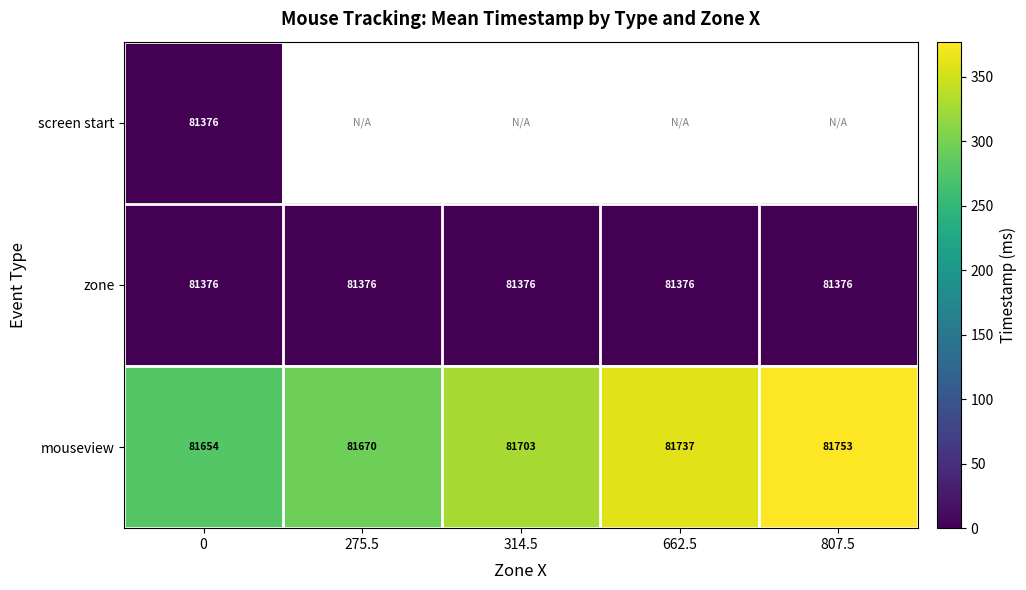

What is the sum of all mouseview values?

408517